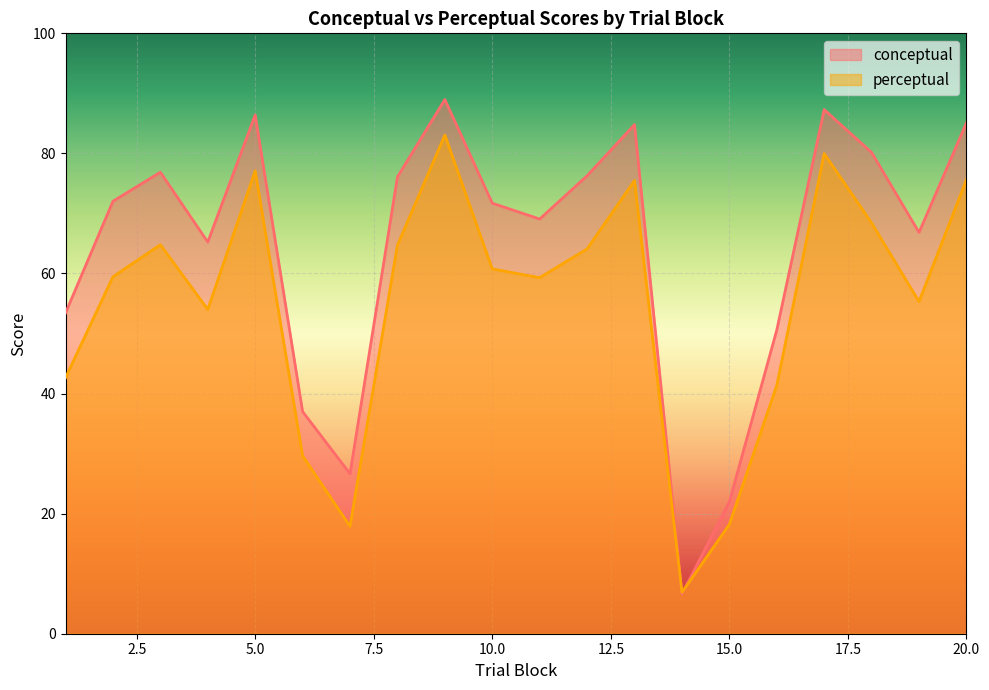

How many lines are shown in the chart?

2